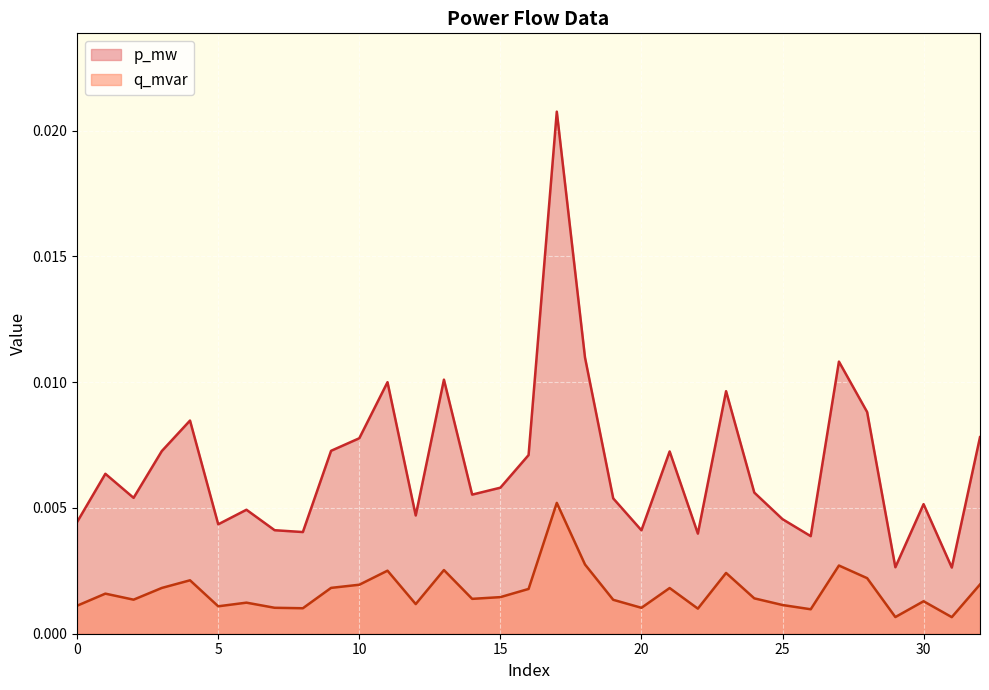

At which label does q_mvar reach its peak?

17